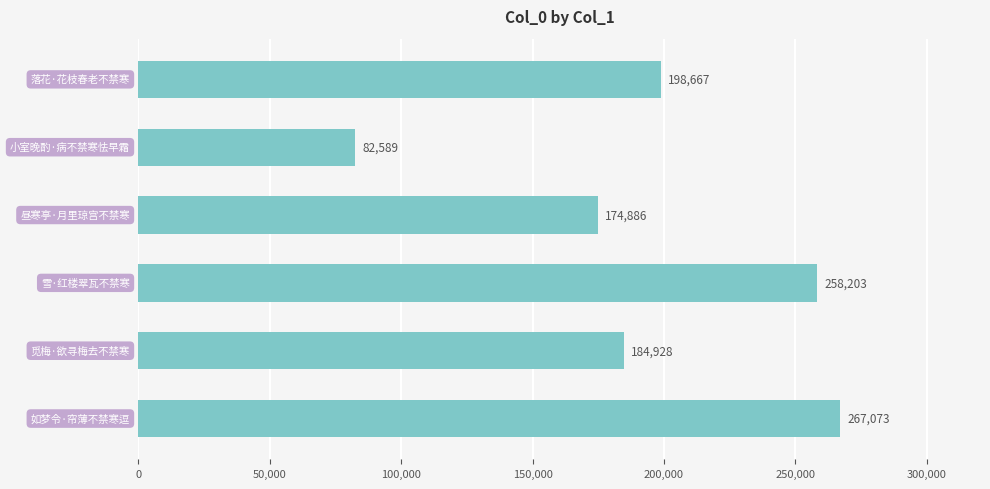

Does the chart contain stacked bars?

No